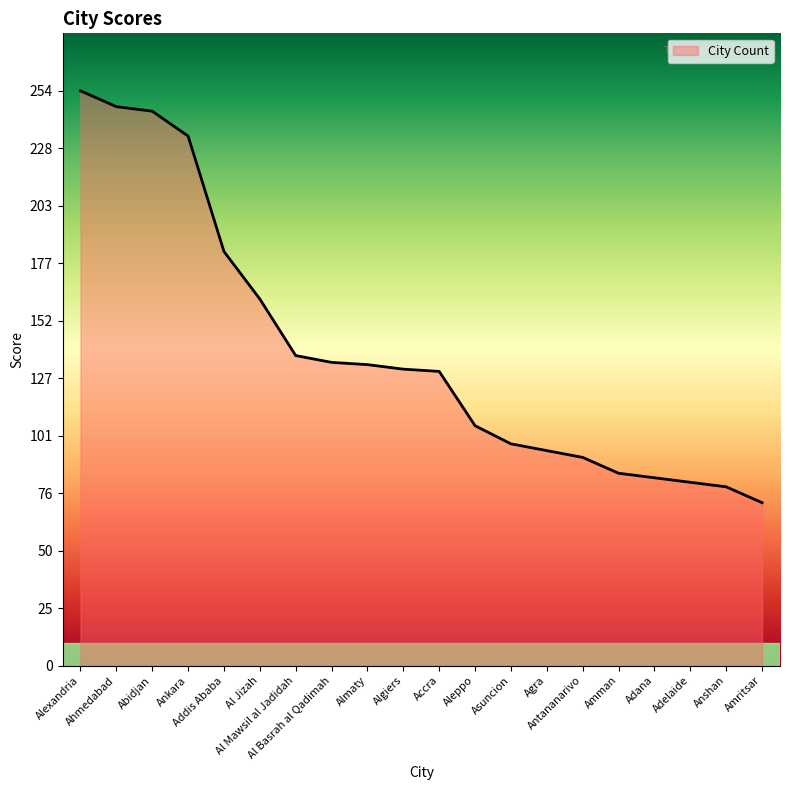

At which category does the chart reach its minimum across all series?

Amritsar